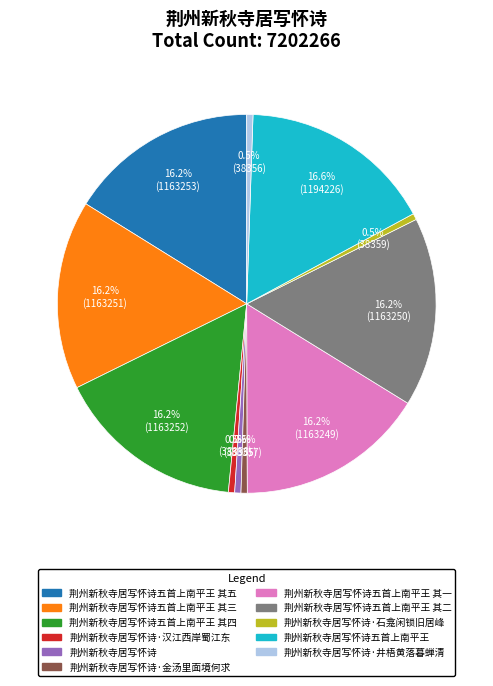

Is there any slice that represents more than half of the pie?

No